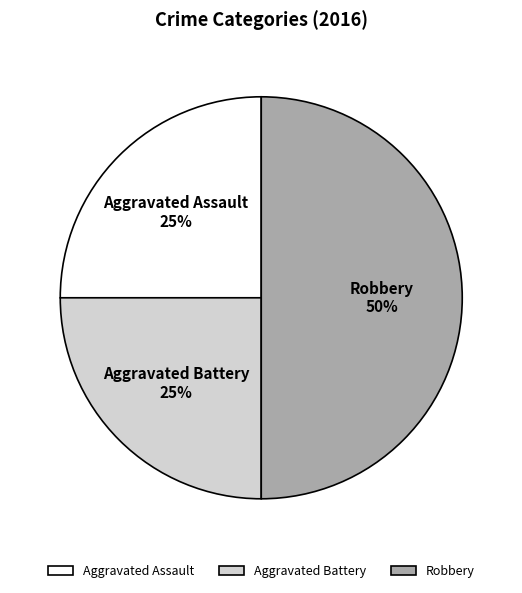

Is Aggravated Battery the majority of the pie?

No